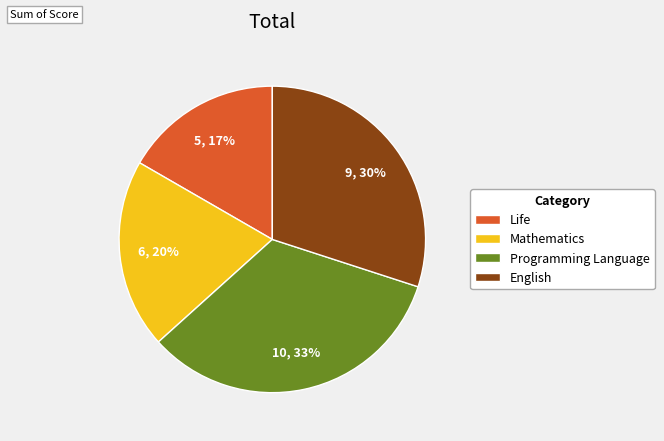

Count the number of slices in the pie.

4